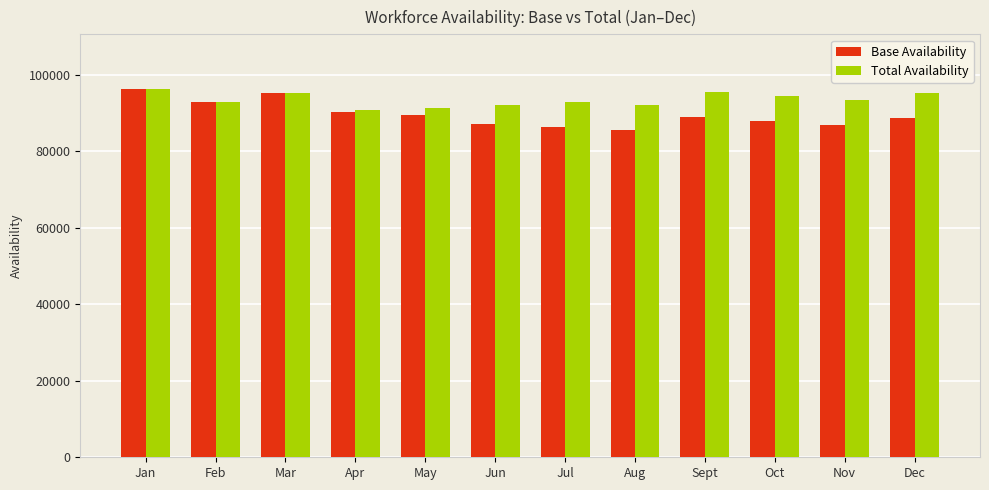

How many bars are there in each group?

2